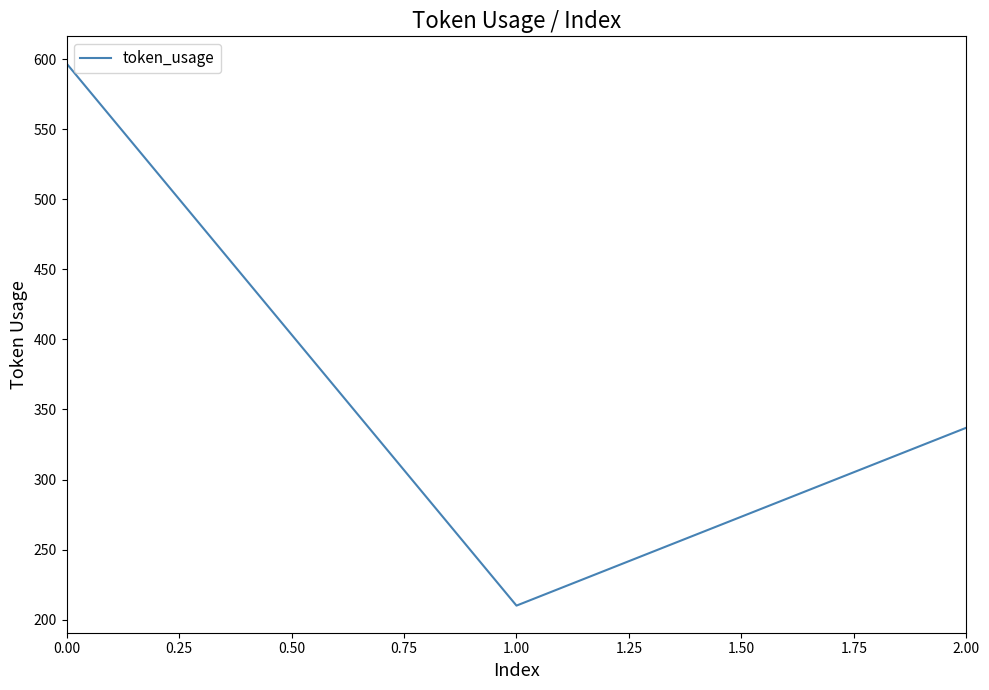

Is this an area chart (filled region under the line)?

No